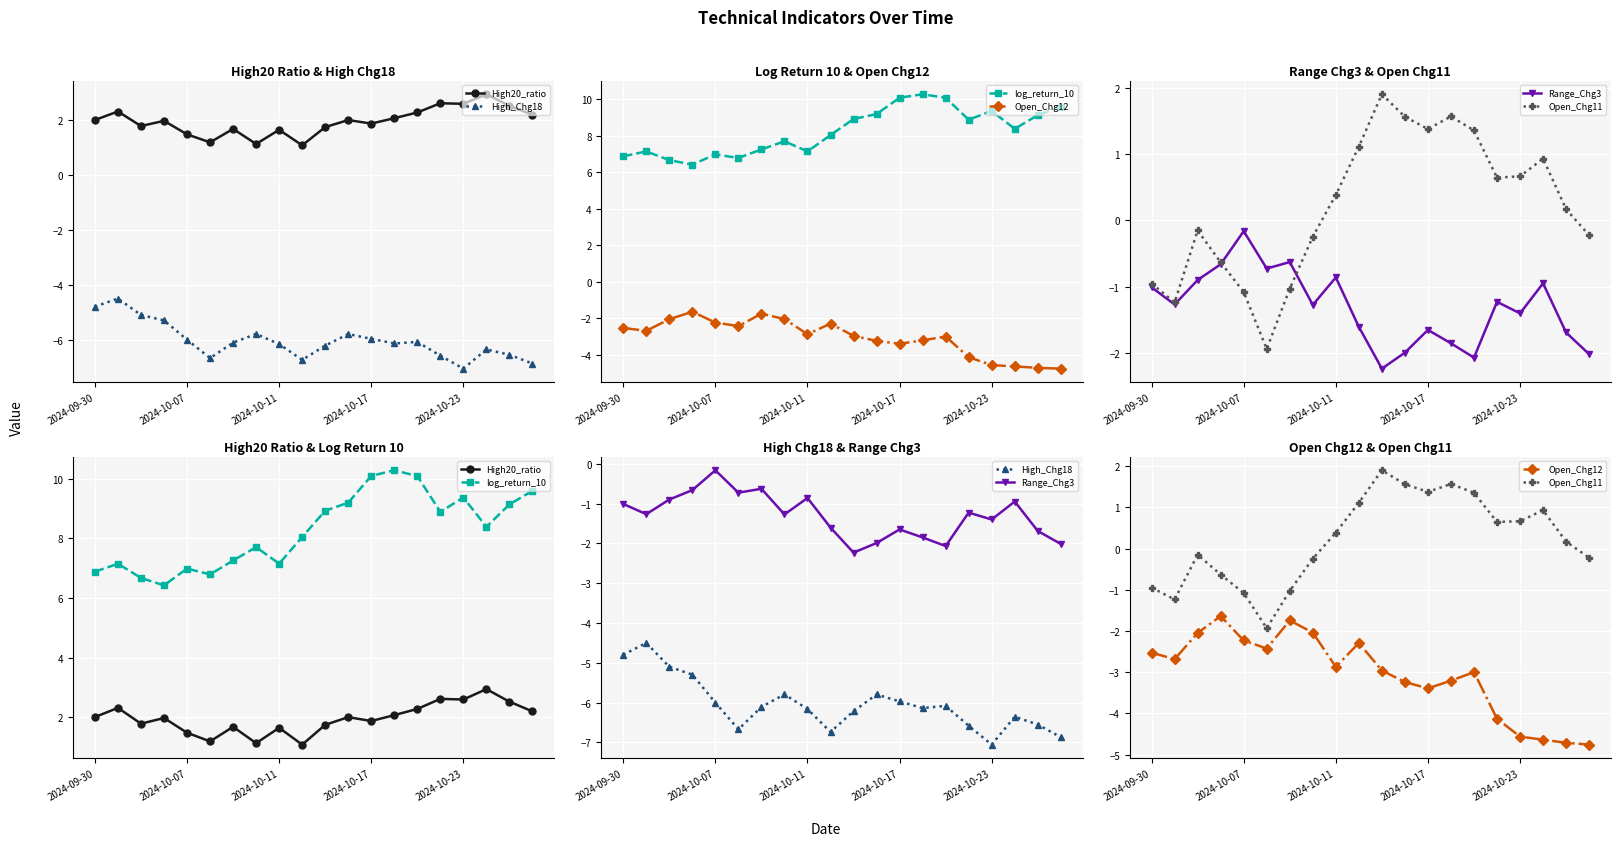

At how many categories does at least one series exceed -2?

20